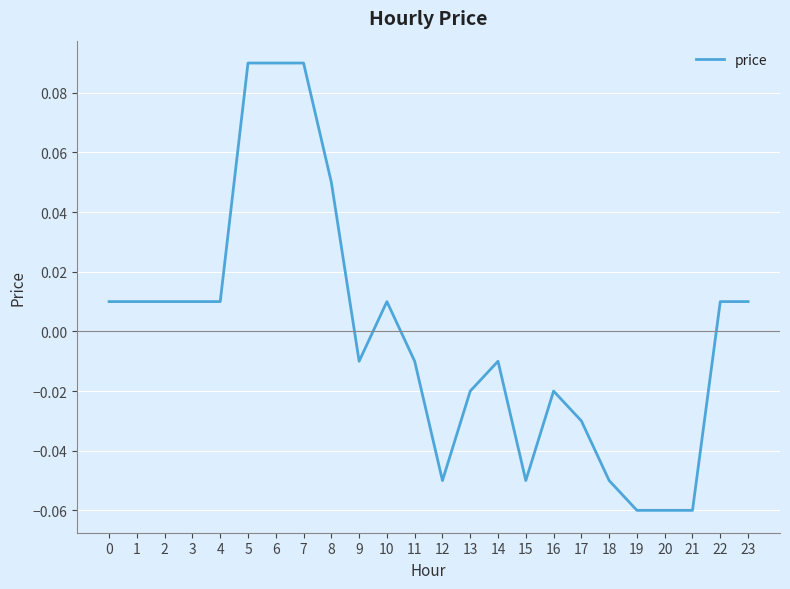

Which has a higher value, 8 or 0?

8